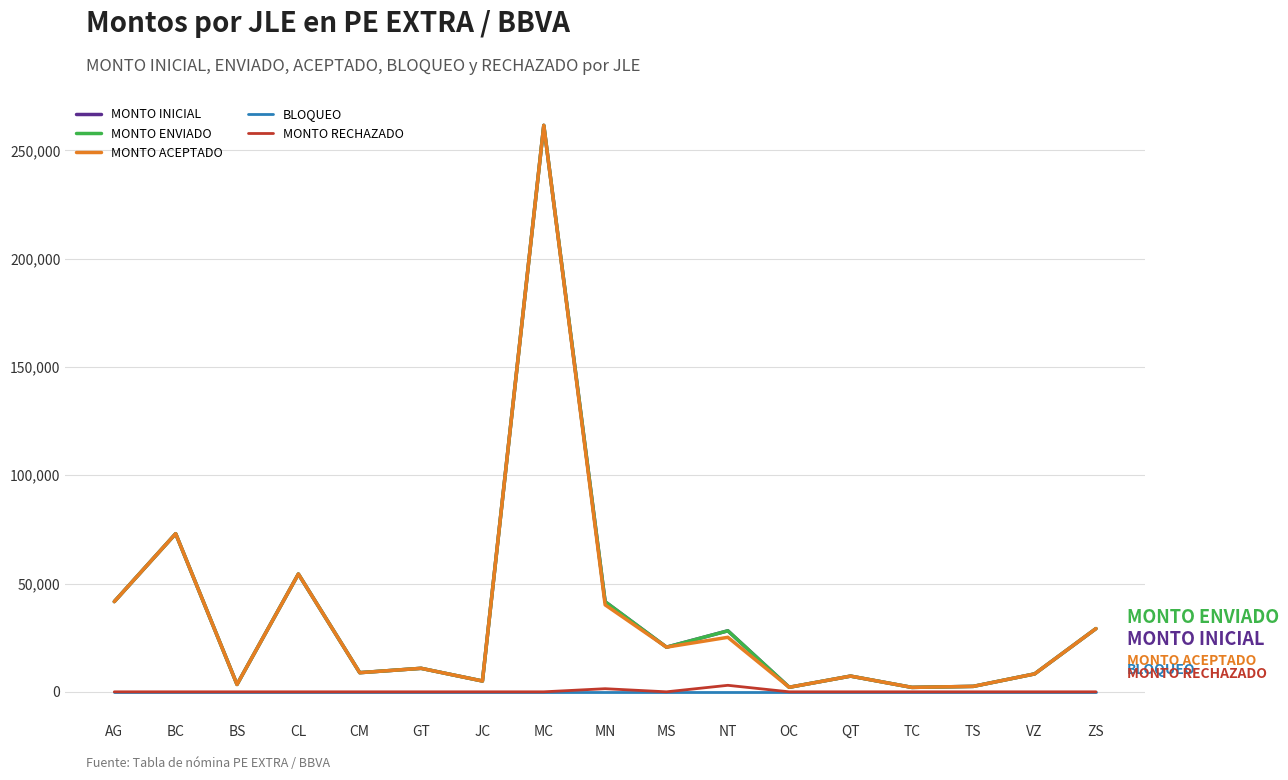

Rank the series at MC from lowest to highest value.

BLOQUEO, MONTO RECHAZADO, MONTO INICIAL, MONTO ENVIADO, MONTO ACEPTADO